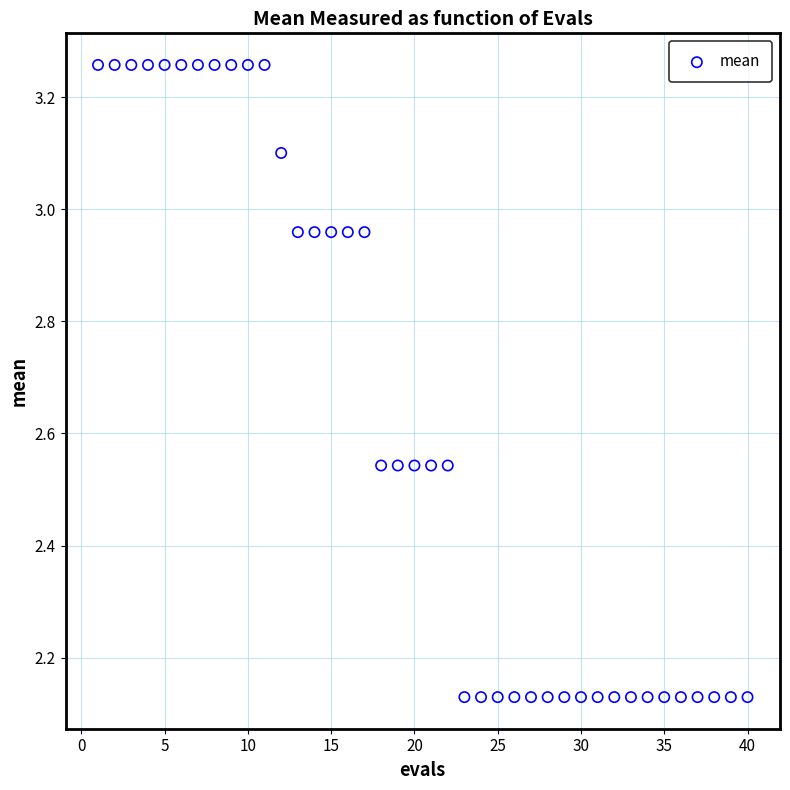

What is the range of Y values (max minus min)?

1.1